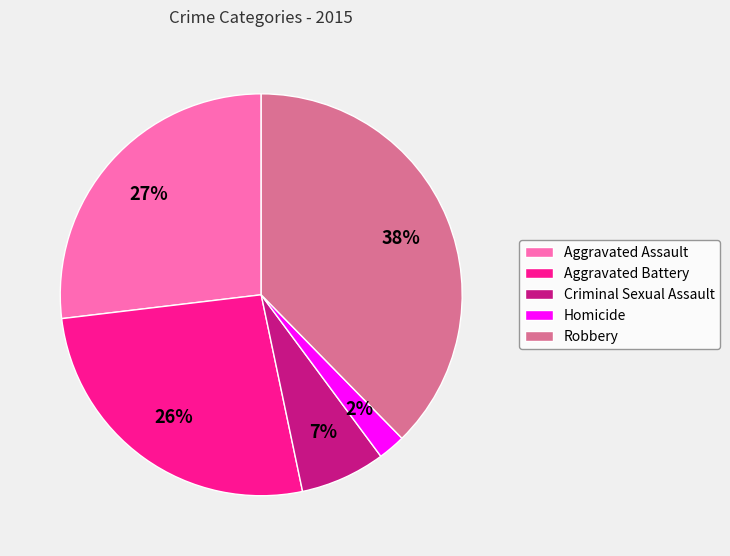

Is the sum of Aggravated Battery and Robbery greater than half?

Yes